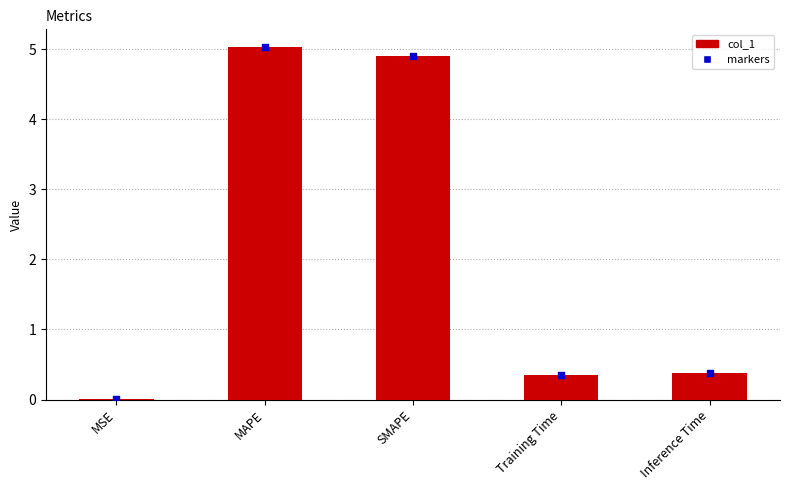

What is the change in value from MSE to SMAPE?

+4.9